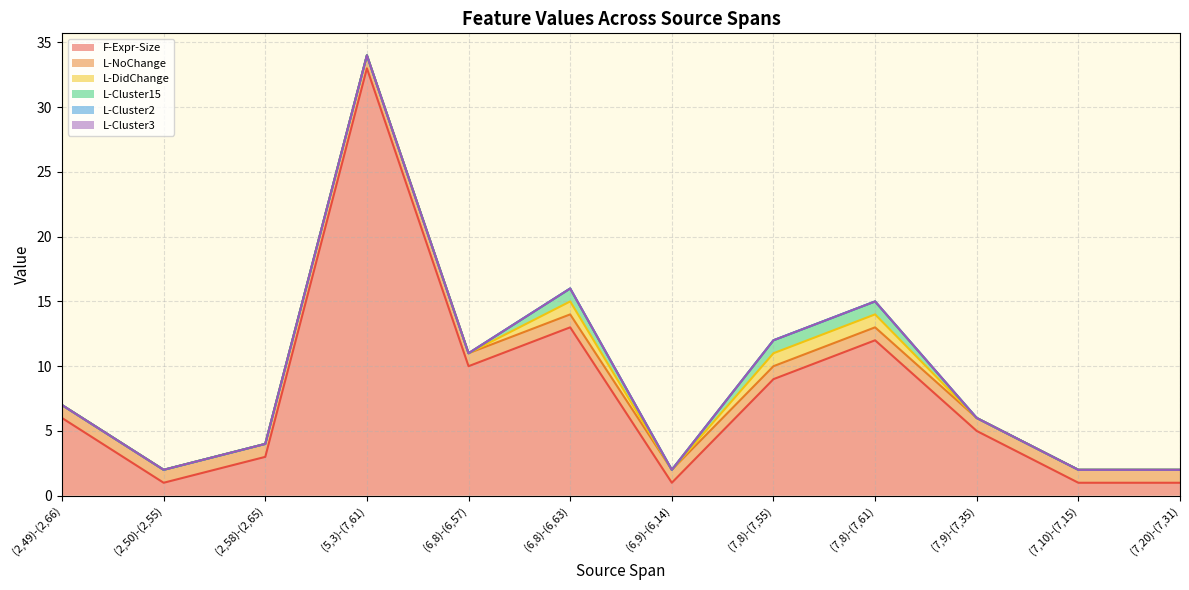

True or false: L-NoChange has more than 0 points higher than both neighbors.

False